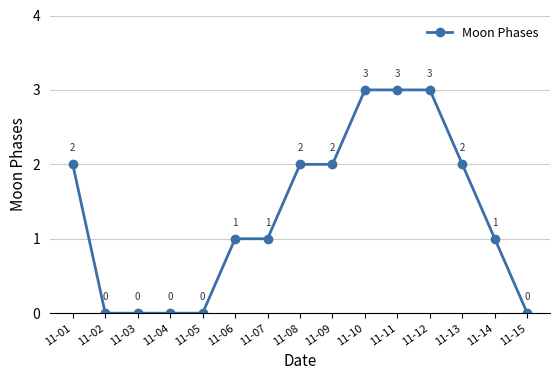

What is the sum of the values at 11-07 and 11-01?

3